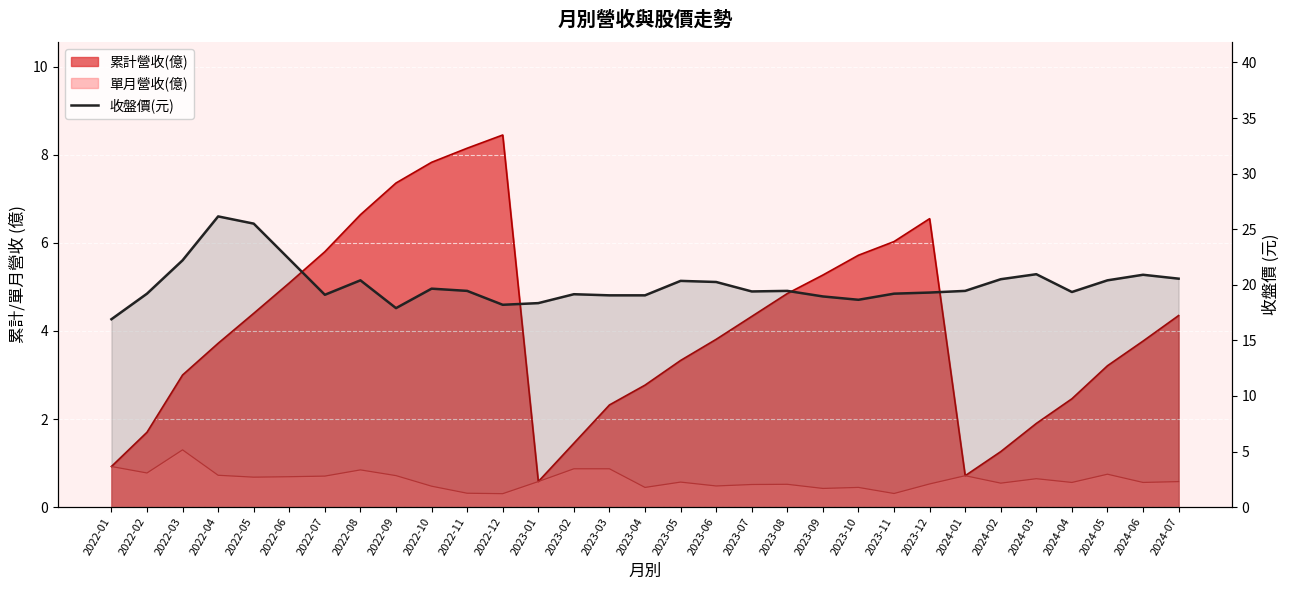

What is the value of the 14th point from the left?

19.1